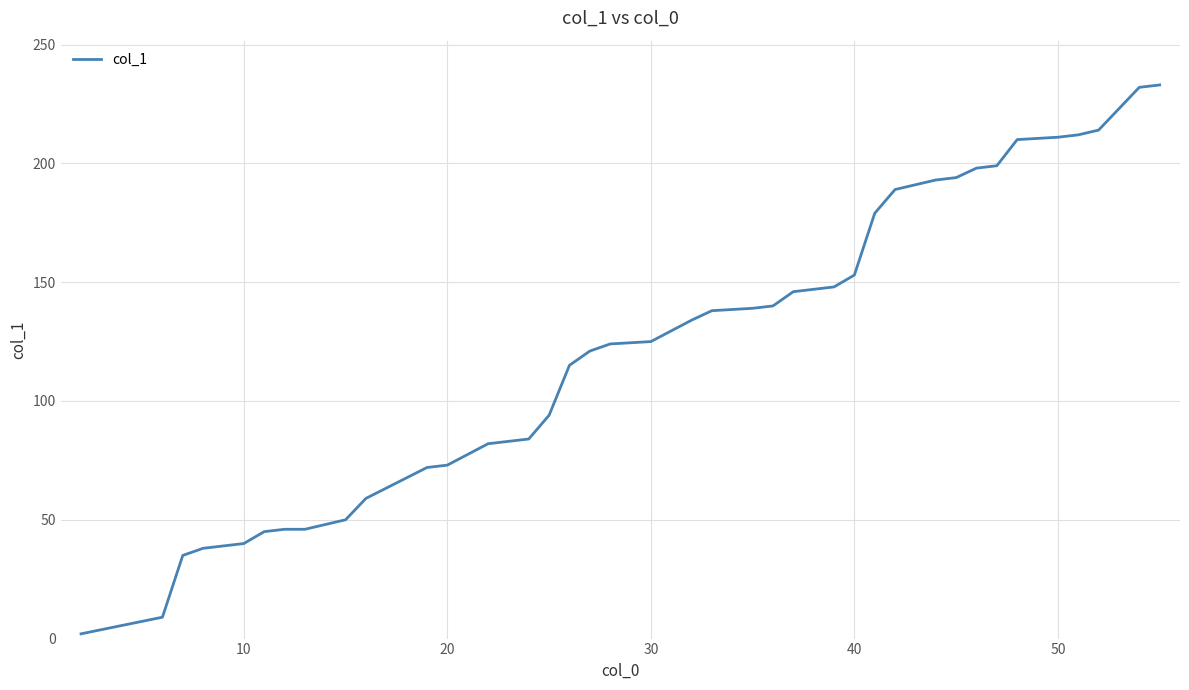

Is this an area chart (filled region under the line)?

No